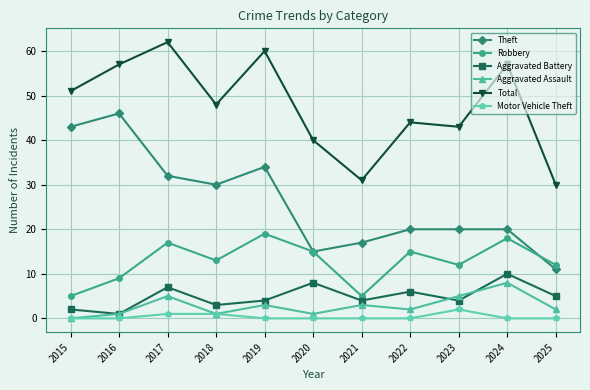

The Aggravated Battery series shows 4 at 2019. True or false?

True